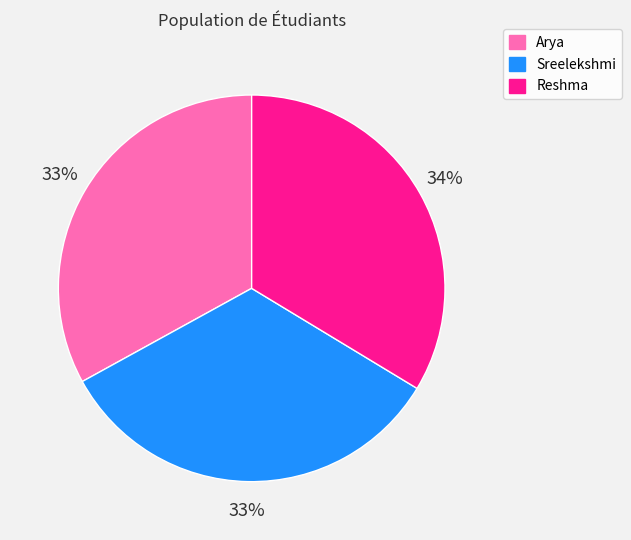

What is the ratio of the value at Reshma to the value at Sreelekshmi?

1.0